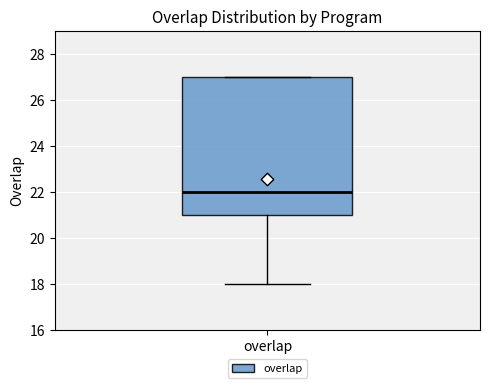

Where is the lower edge of the box for overlap on the y-axis? The values are not printed on the chart, so give them approximately, as read against the axis.

21